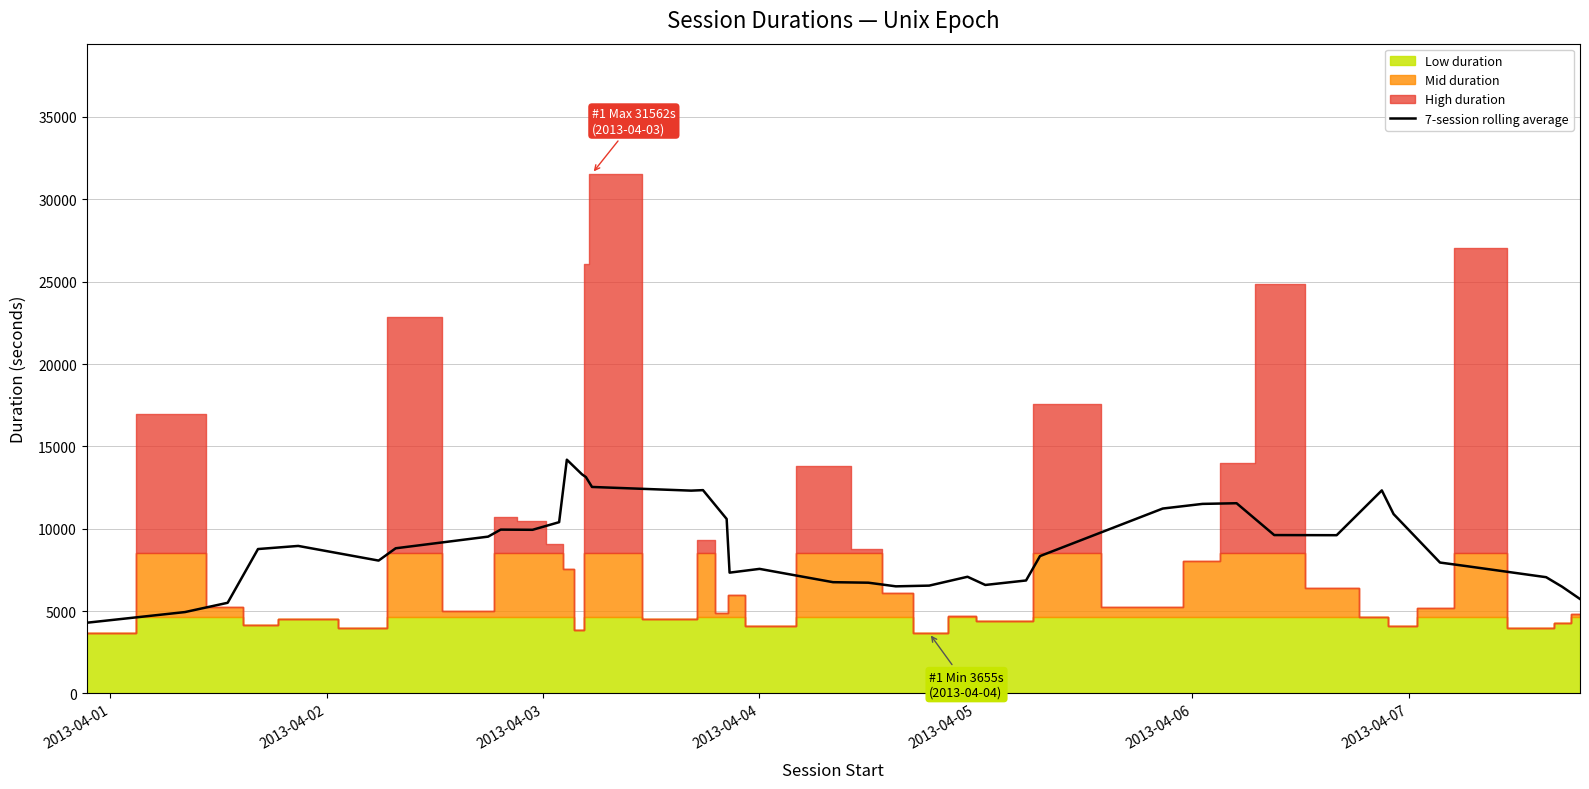

What is the minimum value for 7-session rolling average?

4290.6